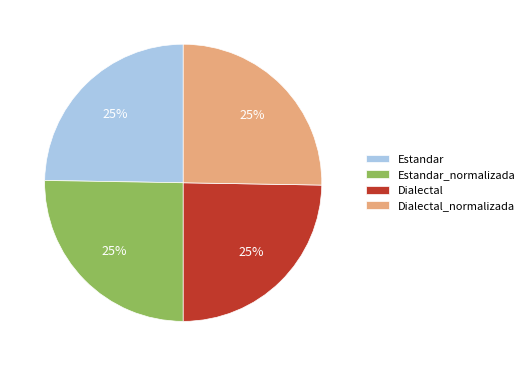

To the nearest percent, what portion does Estandar_normalizada represent?

25%